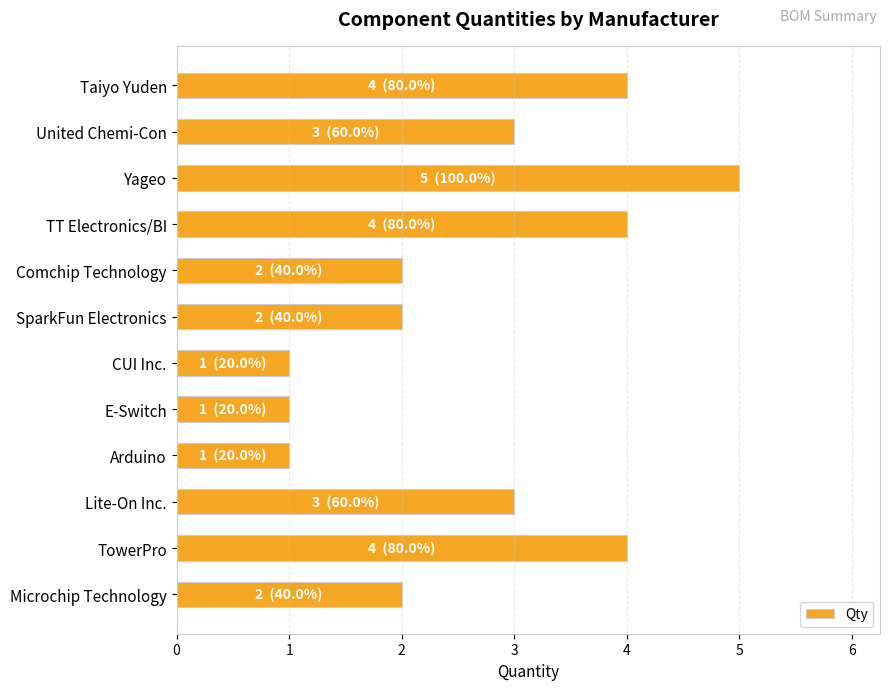

Reading bottom to top, what are all the values shown in this chart?

Microchip Technology=2	TowerPro=4	Lite-On Inc.=3	Arduino=1	E-Switch=1	CUI Inc.=1	SparkFun Electronics=2	Comchip Technology=2	TT Electronics/BI=4	Yageo=5	United Chemi-Con=3	Taiyo Yuden=4